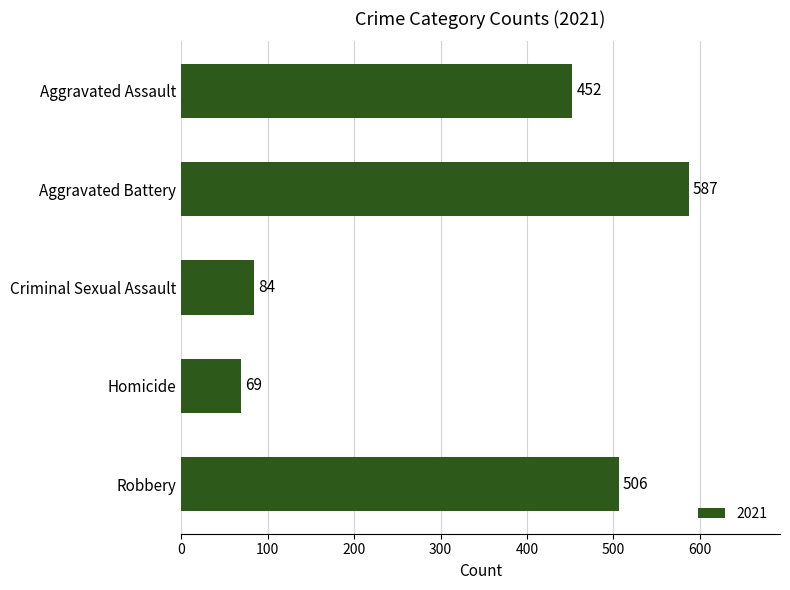

Reading top to bottom, transcribe all the data shown in this chart.

Aggravated Assault=452	Aggravated Battery=587	Criminal Sexual Assault=84	Homicide=69	Robbery=506